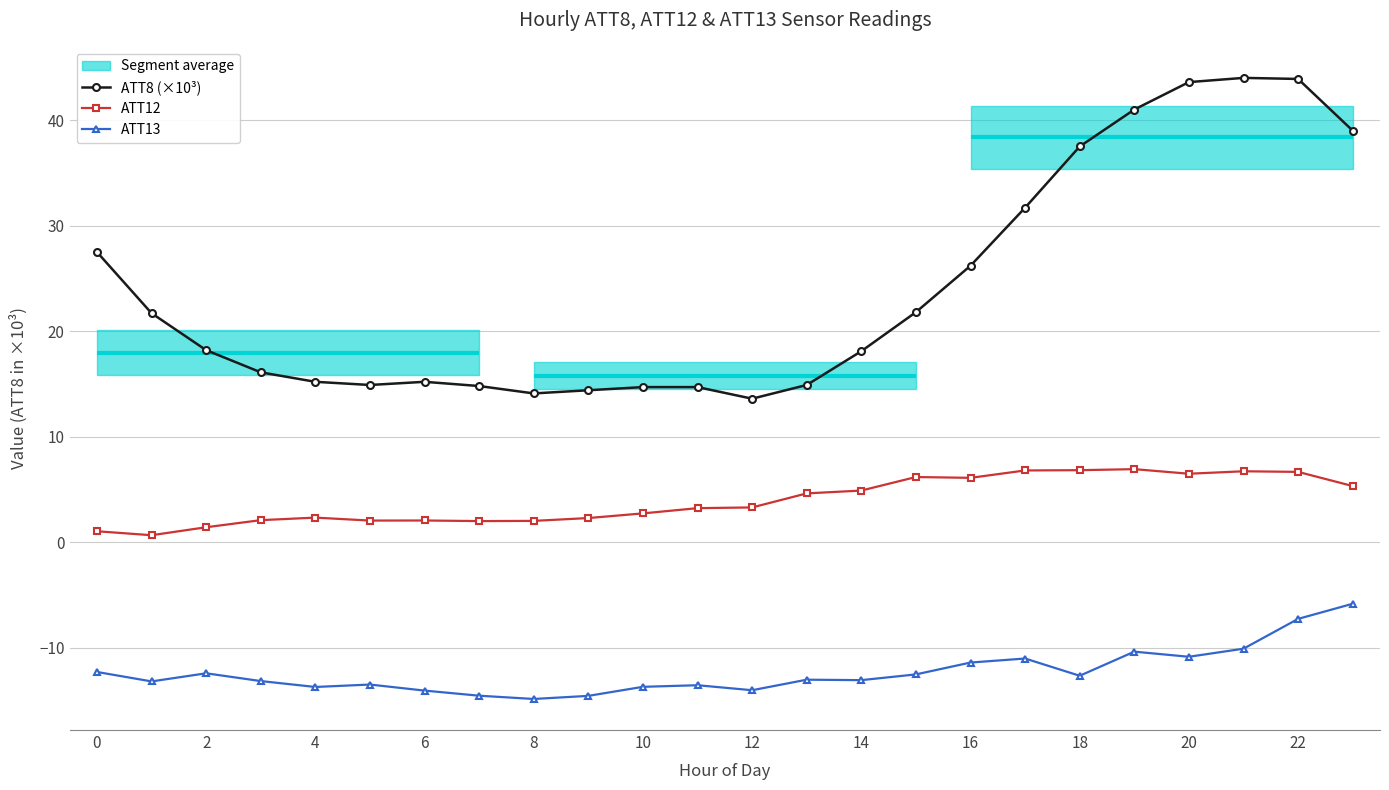

At which category is the sum across all series the highest?

22